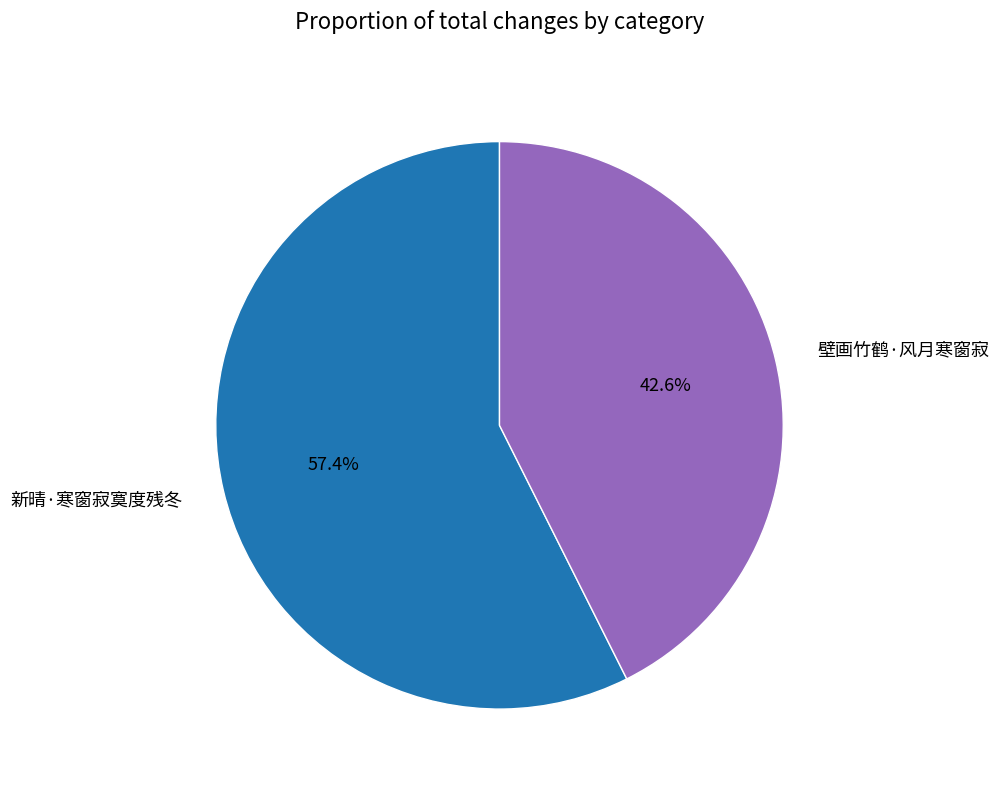

To the nearest percent, what percentage of the pie is 新晴·寒窗寂寞度残冬?

57%